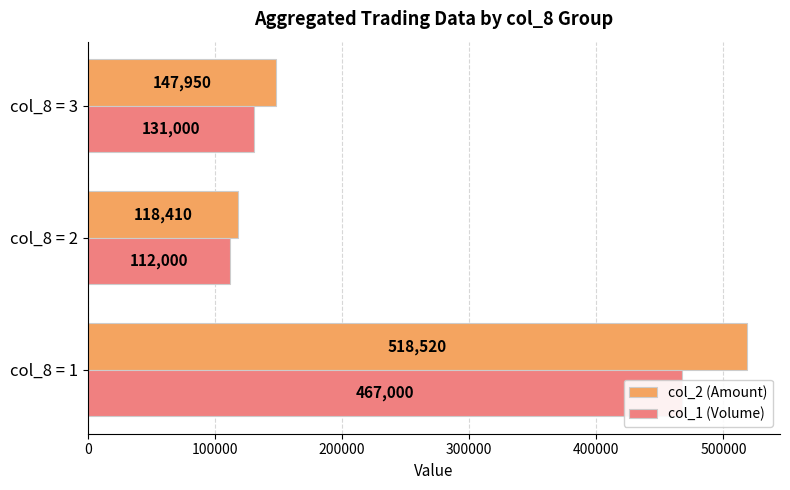

List the series in order of their peak value, lowest first.

col_1 (Volume), col_2 (Amount)